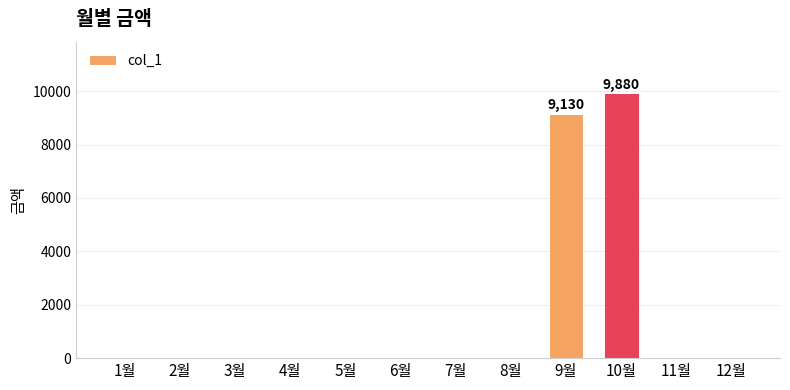

At which label is the value closest to 4940?

9월